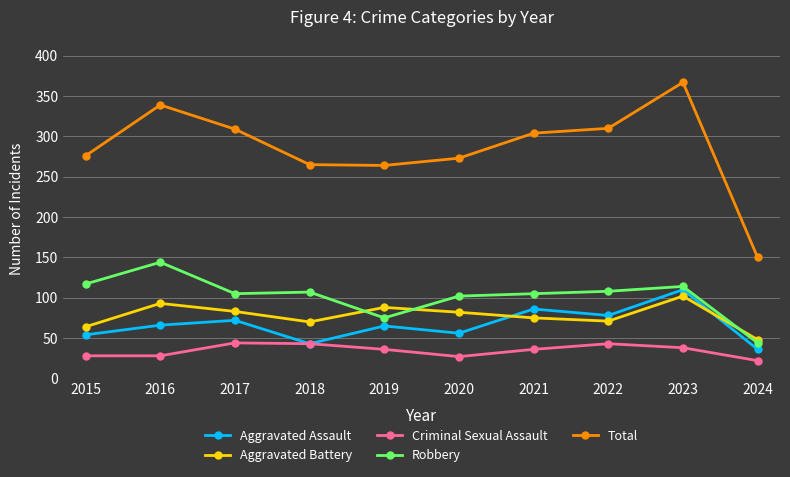

True or false: Criminal Sexual Assault and Robbery cross at least once.

False